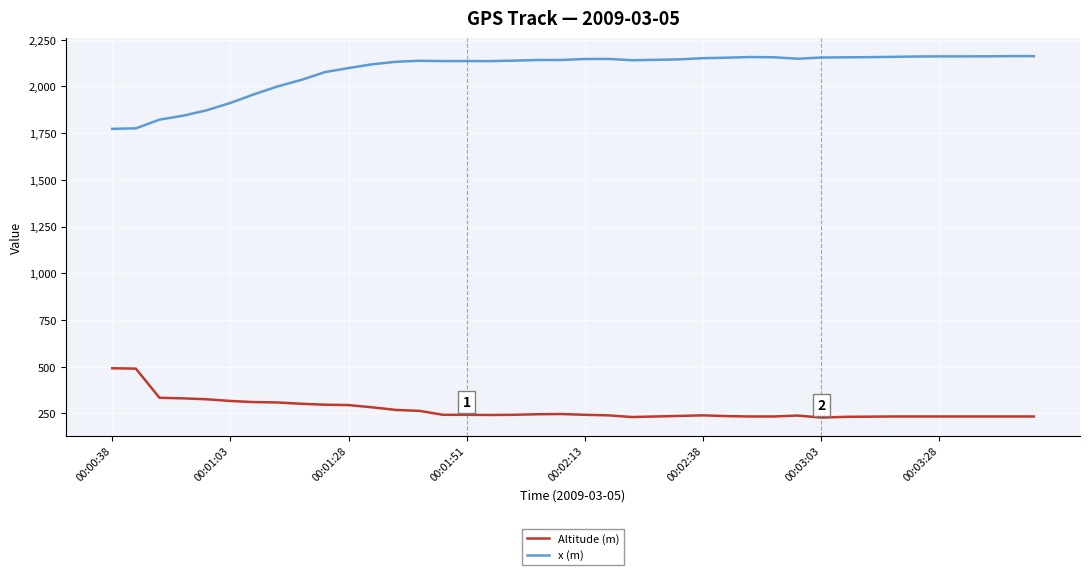

True or false: Altitude (m) and x (m) cross at least once.

False